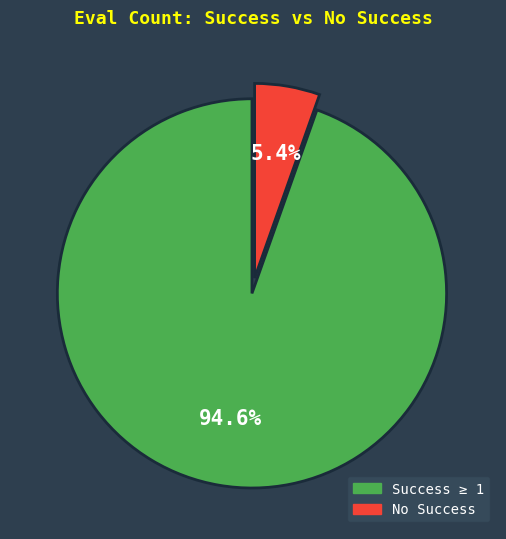

Is there a majority slice in this chart?

Yes